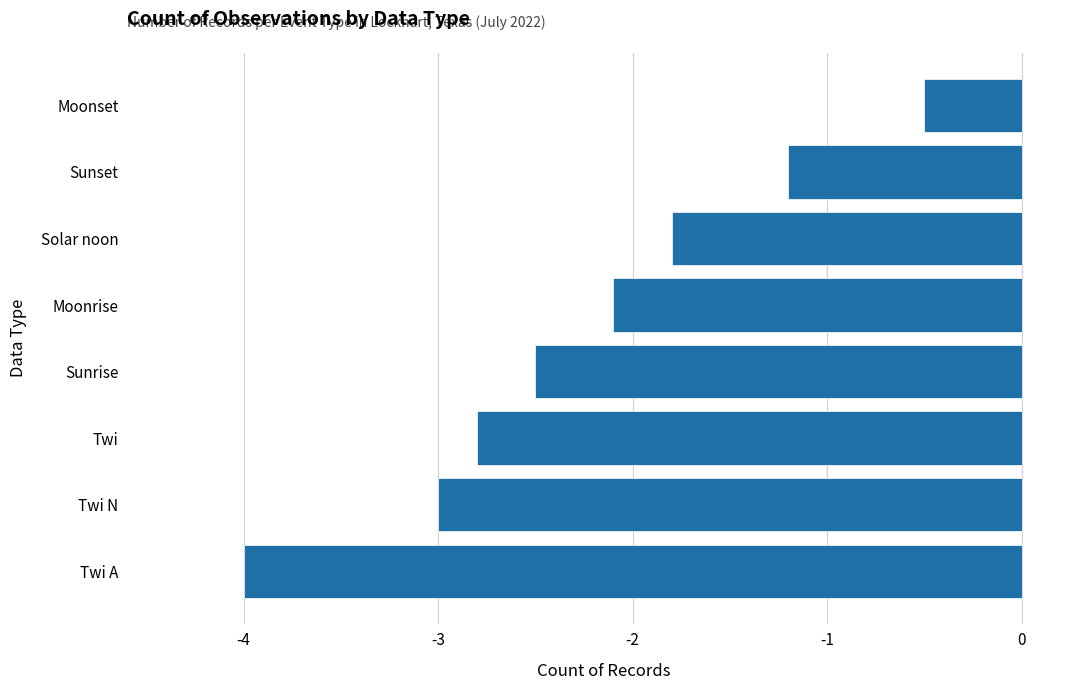

The chart shows a value of -1.8 at Solar noon. True or false?

True